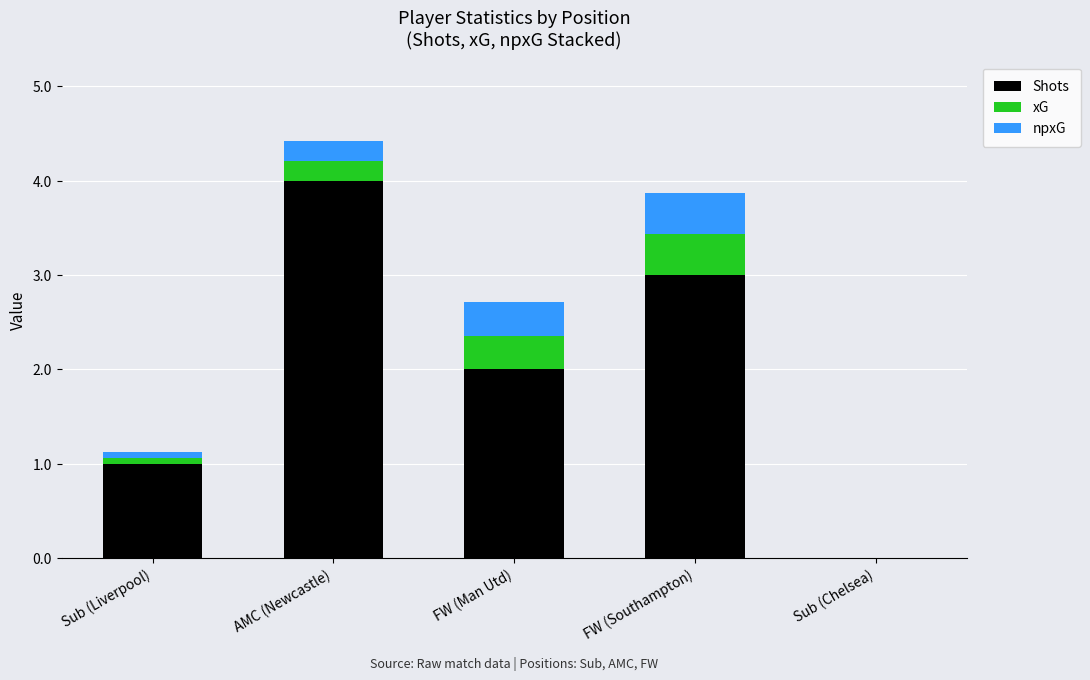

At which category is the sum across all series the highest?

AMC (Newcastle)